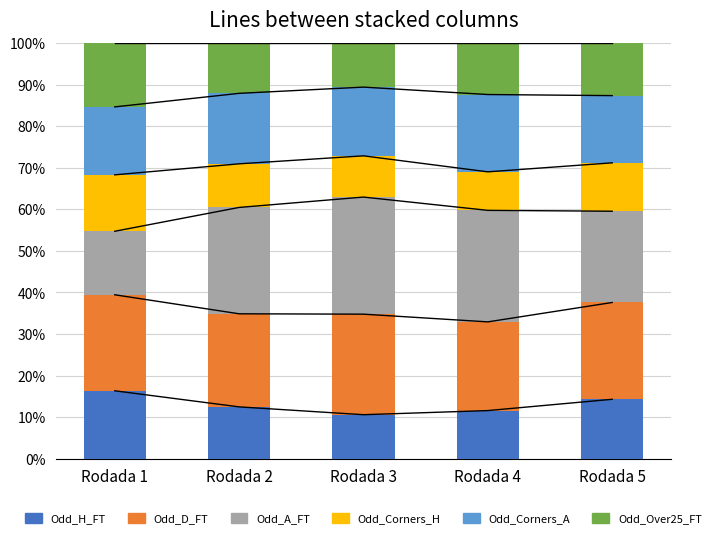

What are all the series names shown in the legend?

Odd_H_FT, Odd_D_FT, Odd_A_FT, Odd_Corners_H, Odd_Corners_A, Odd_Over25_FT